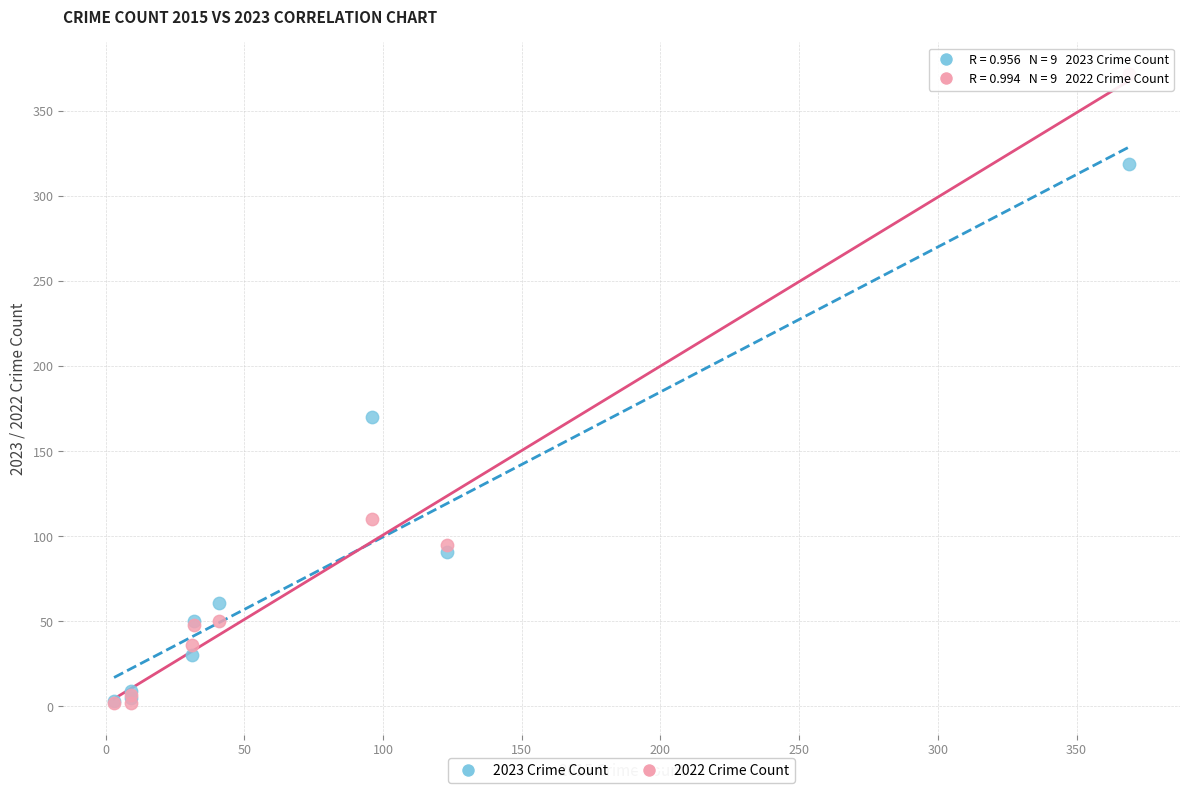

Across all series, what Y value is closest to 187?

170